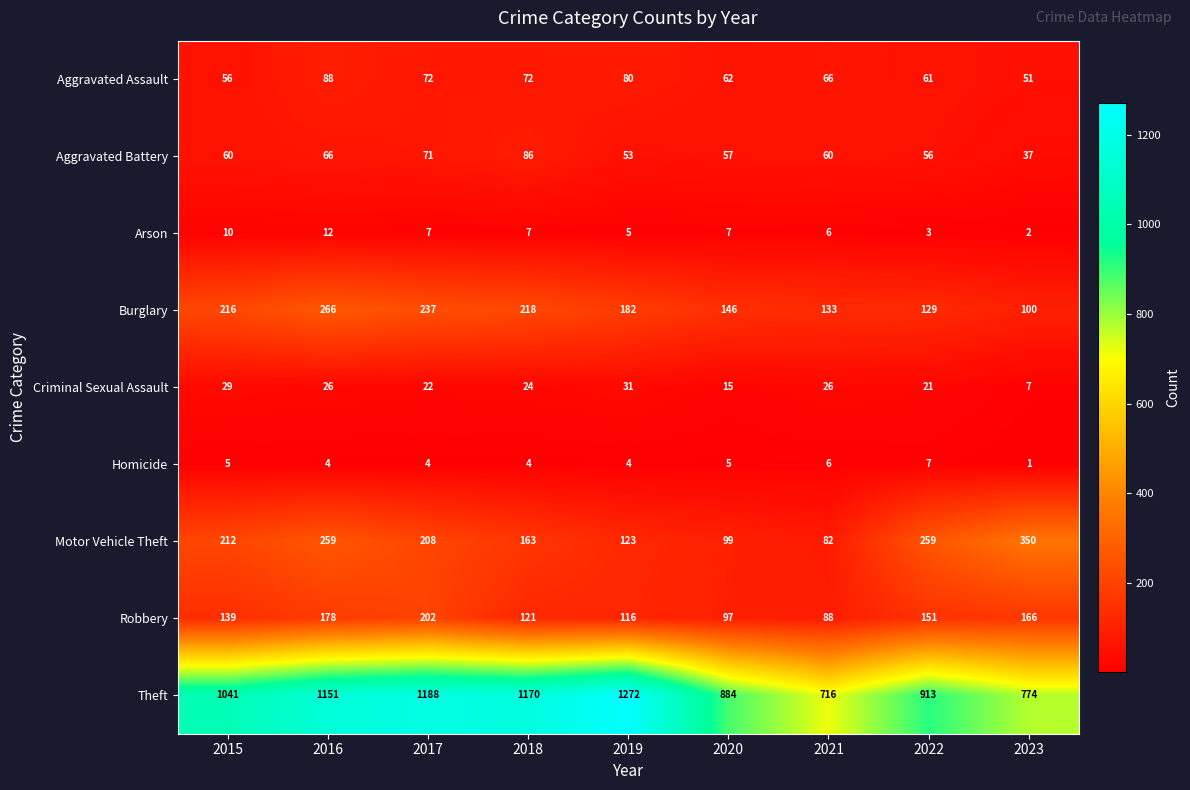

What is the sum of the Burglary values at 2015 and 2023?

316